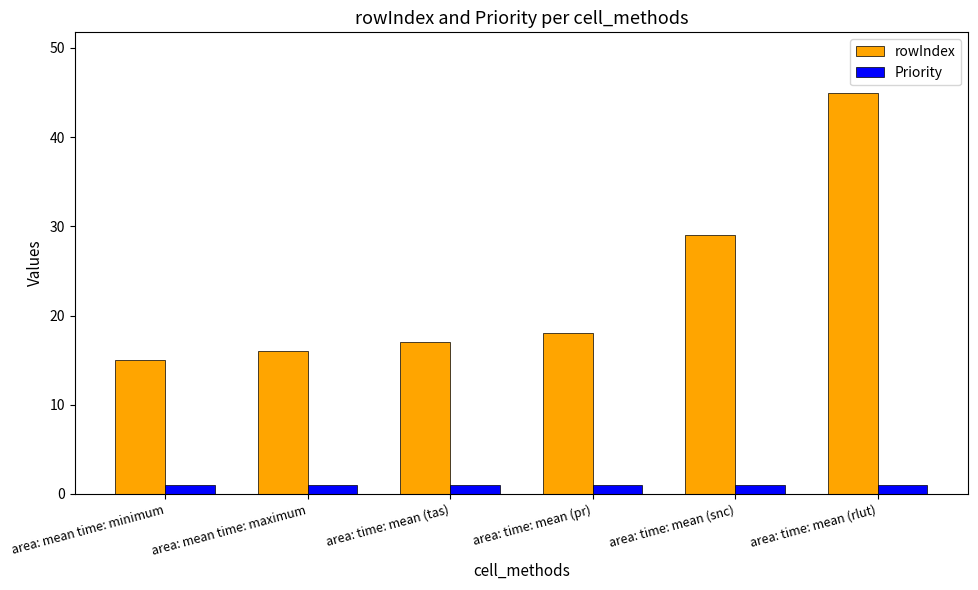

Which series changed the most between area: mean time: minimum and area: time: mean (rlut)?

rowIndex